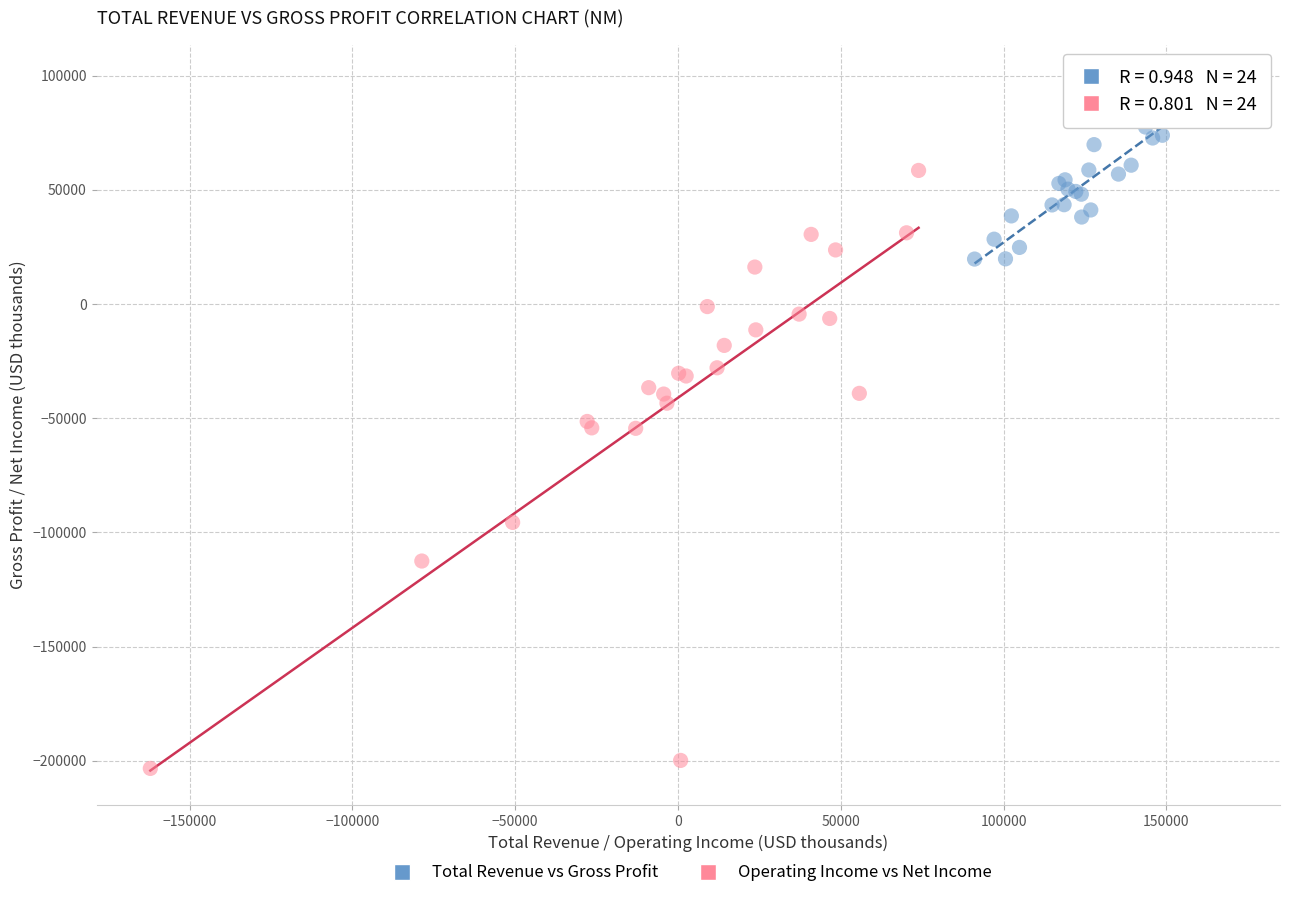

Which series has the widest spread of Y values?

Operating Income vs Net Income